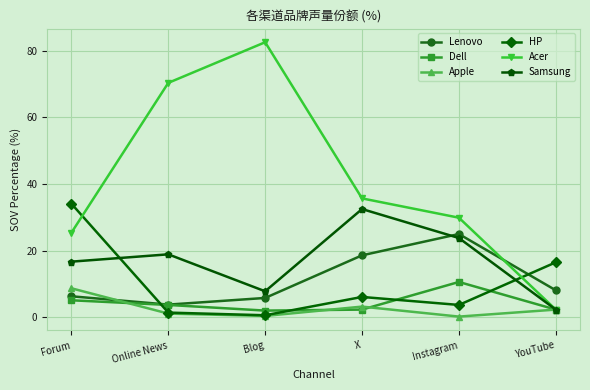

What is the value of the Samsung point at the 4th from the left?

32.5